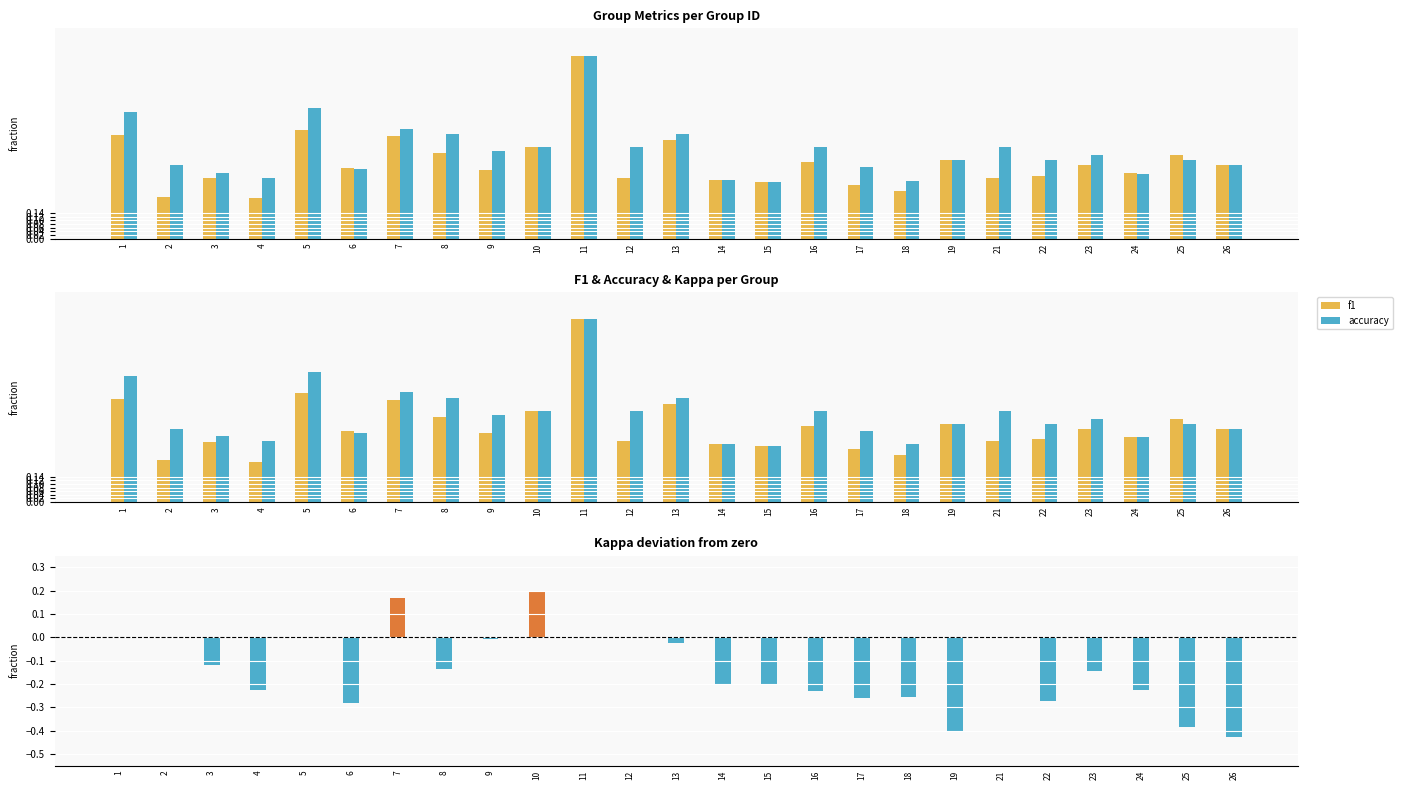

At which label does kappa reach its peak?

10